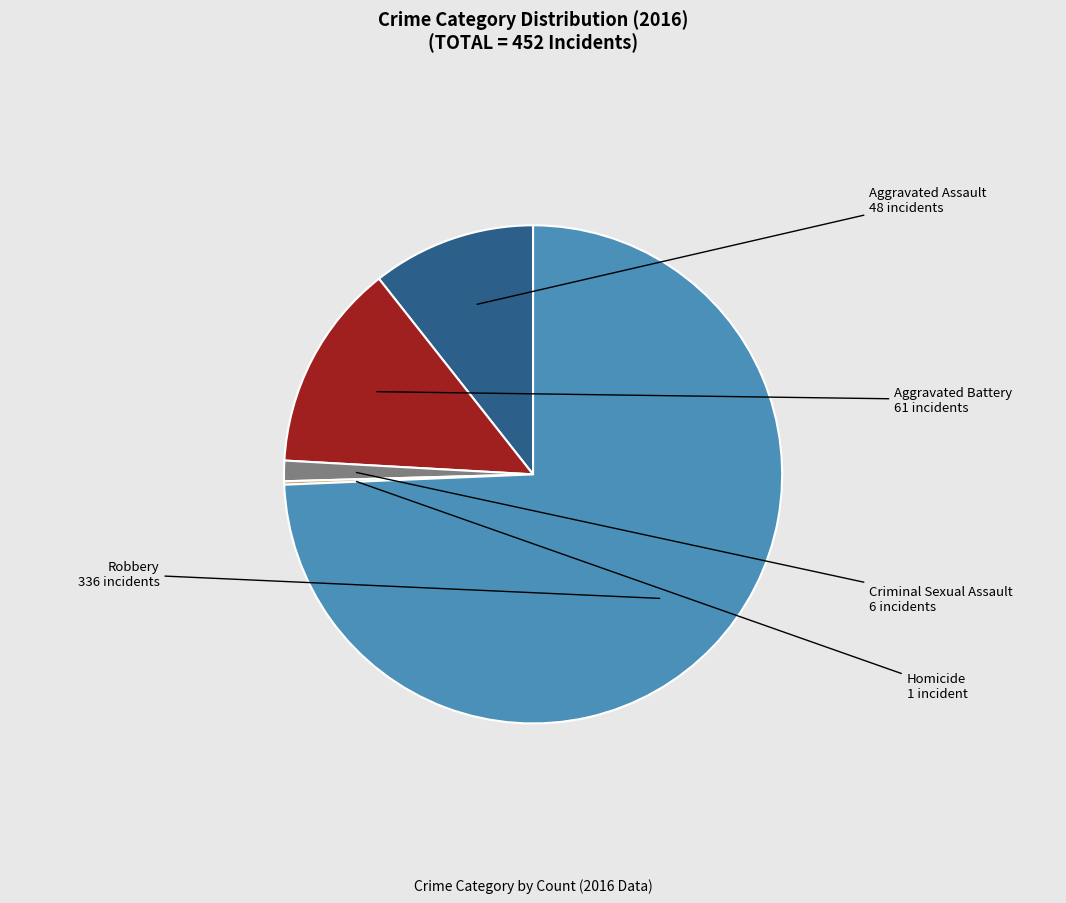

Which category has the biggest portion of the pie?

Robbery